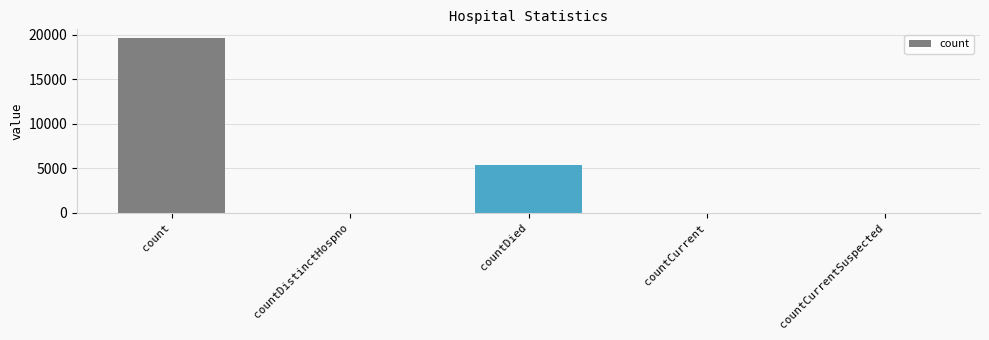

At which label is the value closest to 9801?

countDied